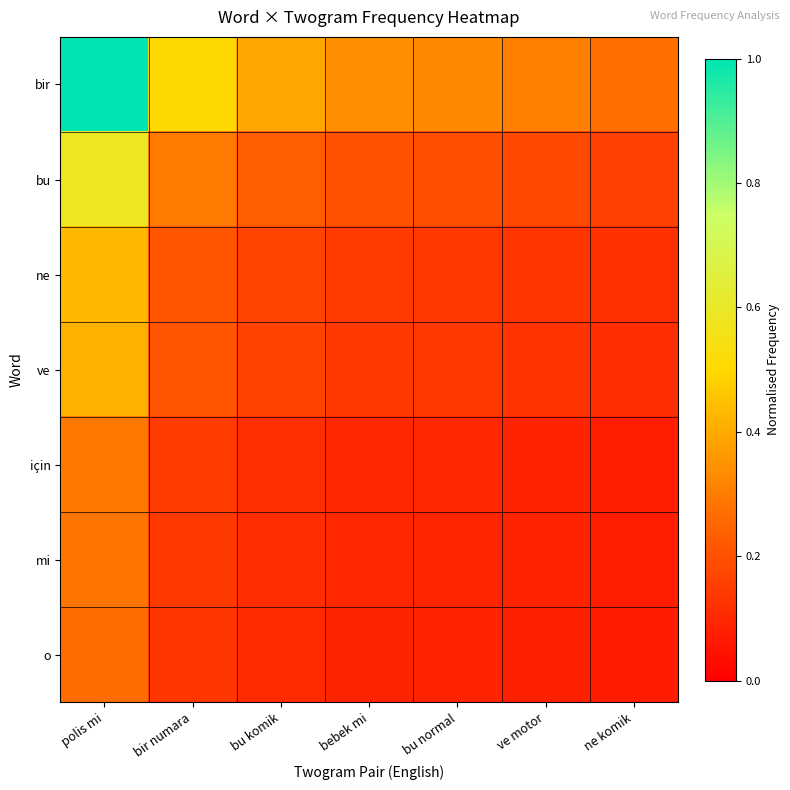

Which series has the widest spread of values?

bir